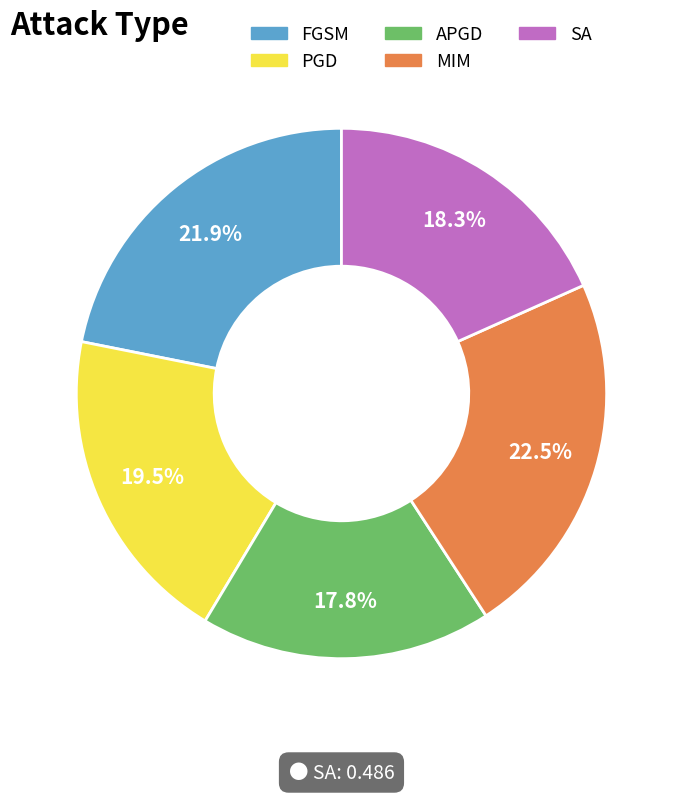

To the nearest percent, what portion does FGSM represent?

22%